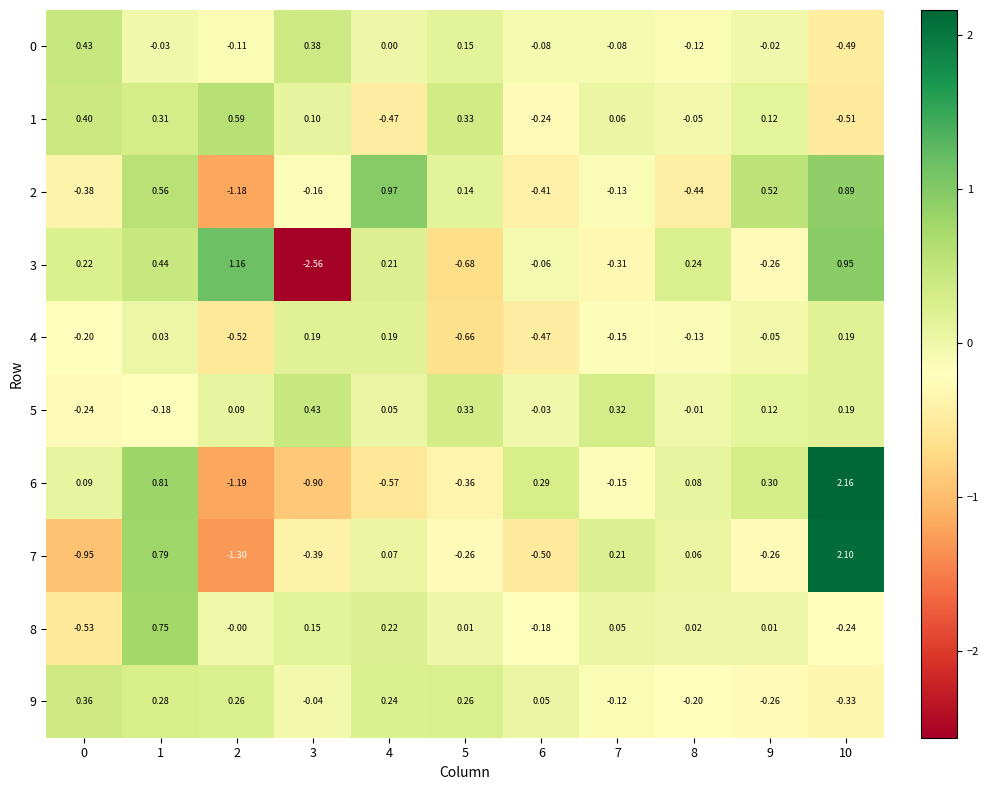

Is the value of 7 at 1 greater than the value of 8 at 1?

Yes